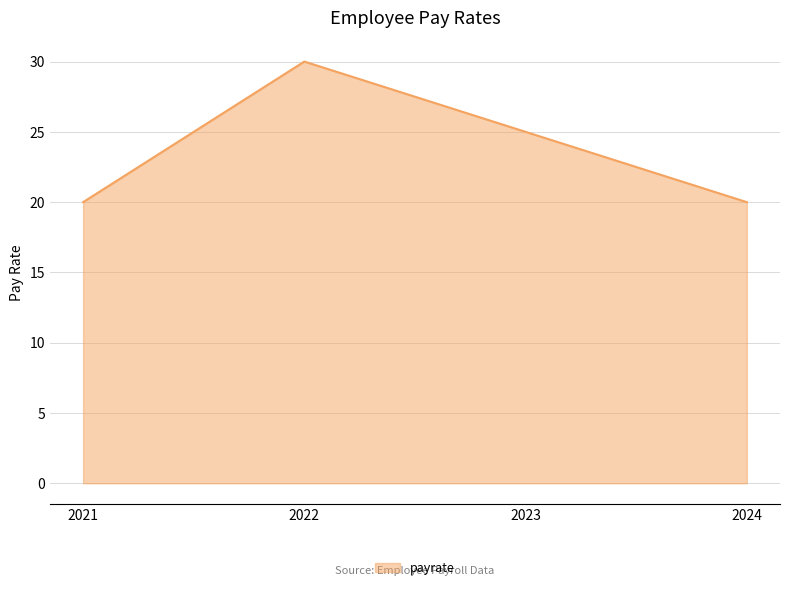

The chart shows a value of 49 at 2022. True or false?

False